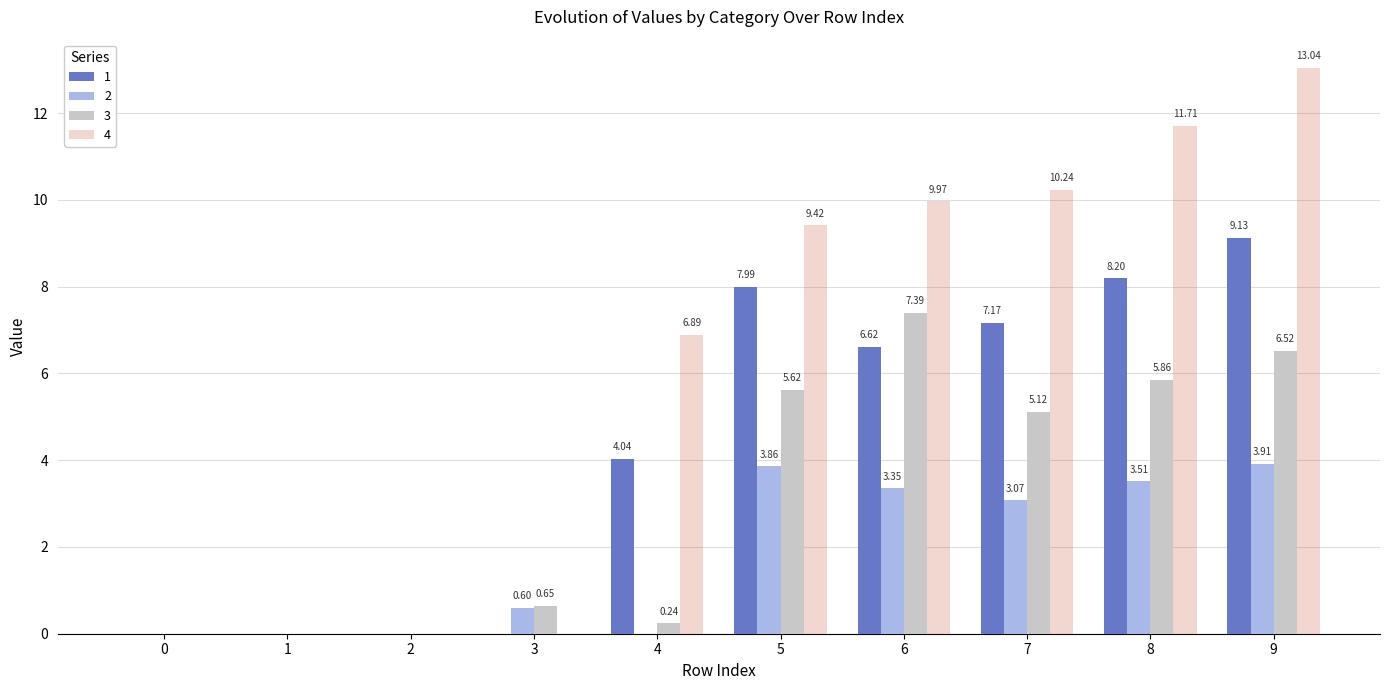

What is the sum of all 4 values?

61.3